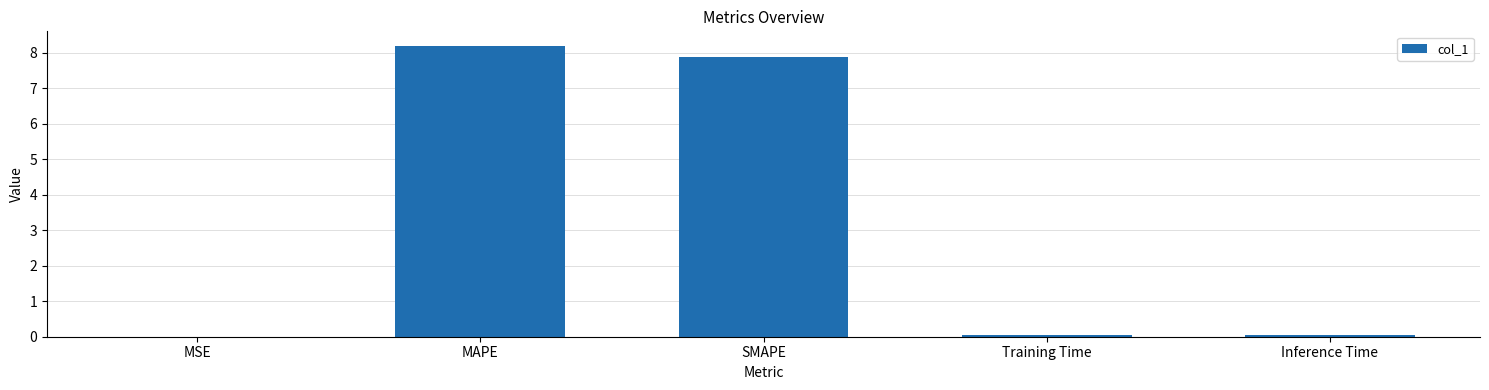

The chart shows a value of 0.0 at Training Time. True or false?

True